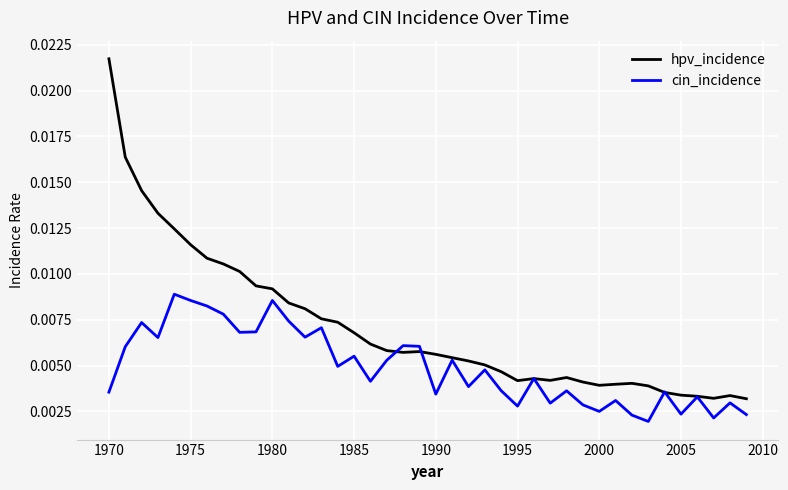

Which series has the widest spread of values?

hpv_incidence